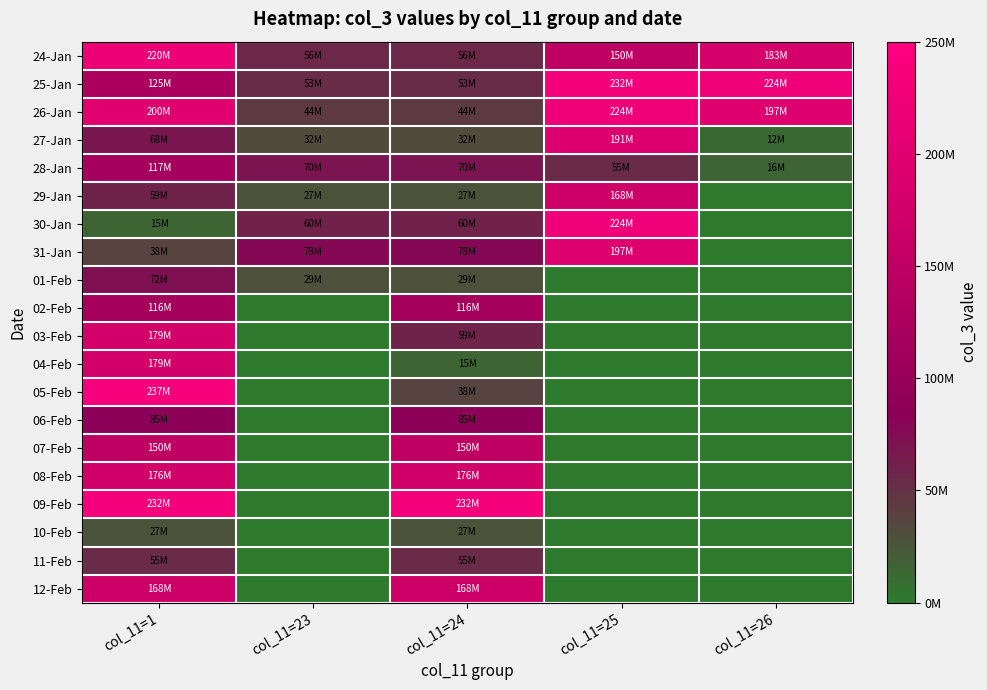

Which series has the largest total across all categories?

26-Jan